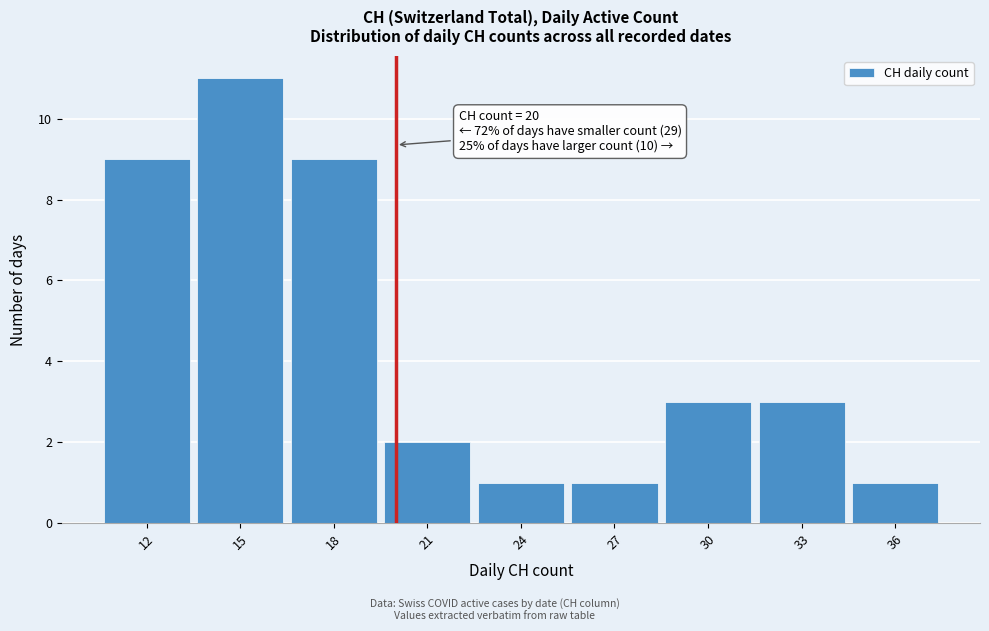

Which range on the x-axis has the tallest bar?

13.5 to 16.5